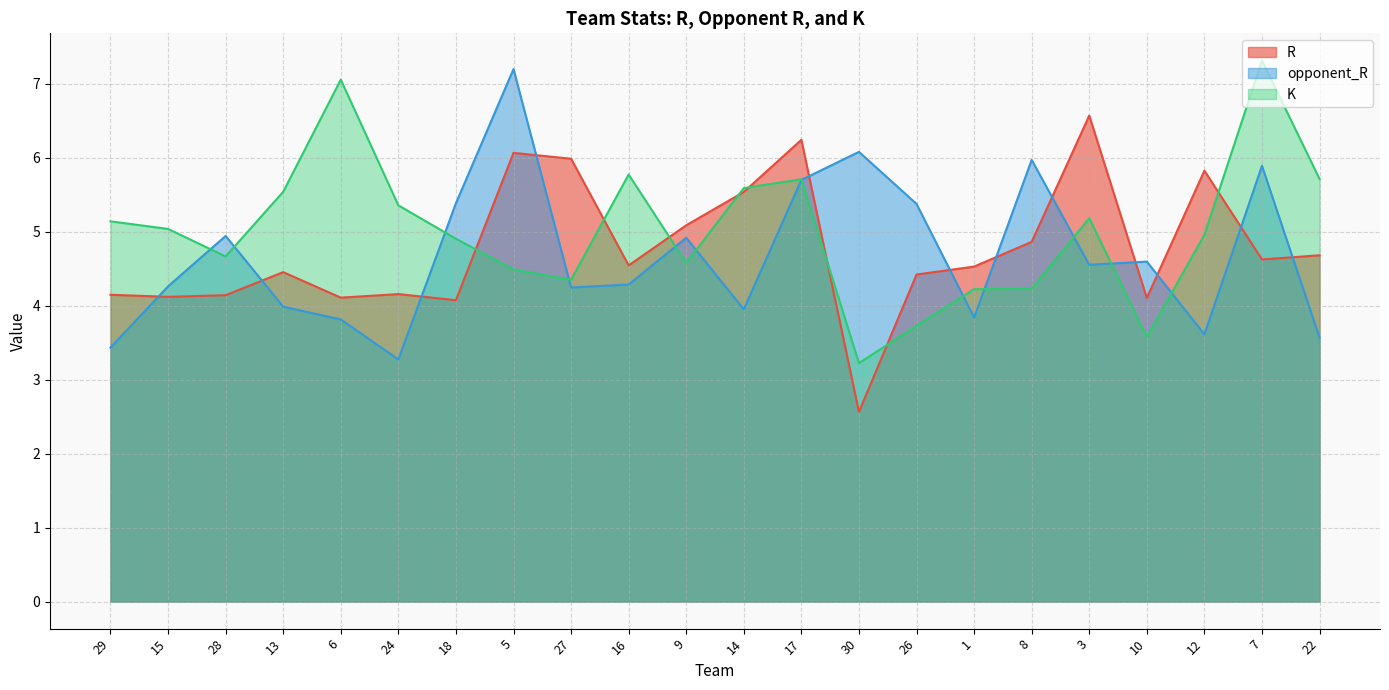

At how many categories does at least one series exceed 5?

19